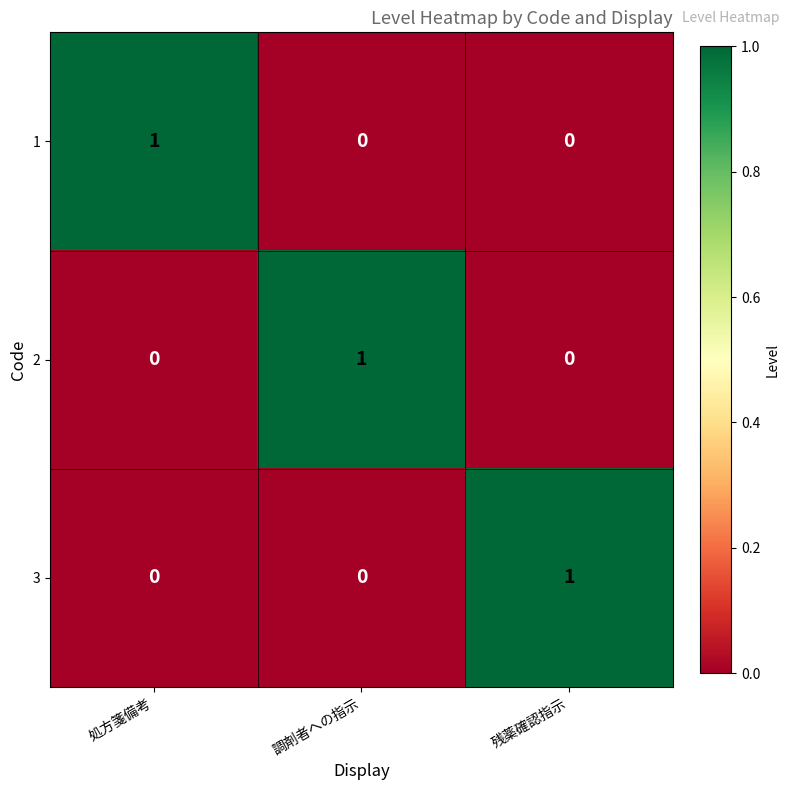

The value of 2 at 残薬確認指示 is 0. True or false?

True